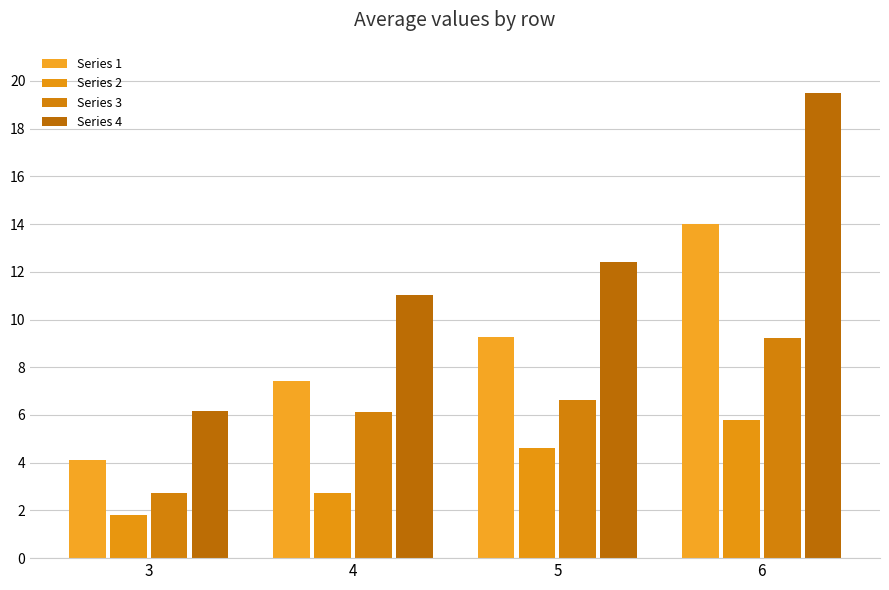

What is the total value across all series at 3?

14.9